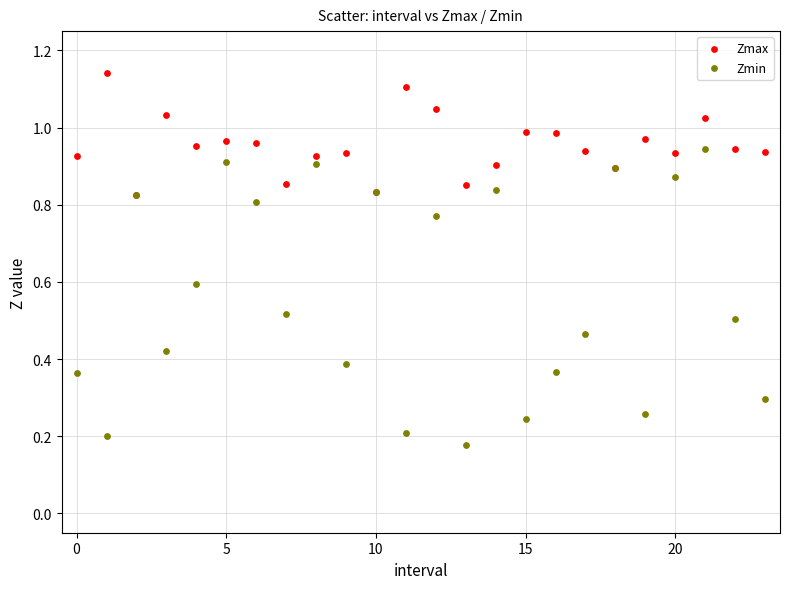

Which series reaches the maximum Y coordinate?

Zmax